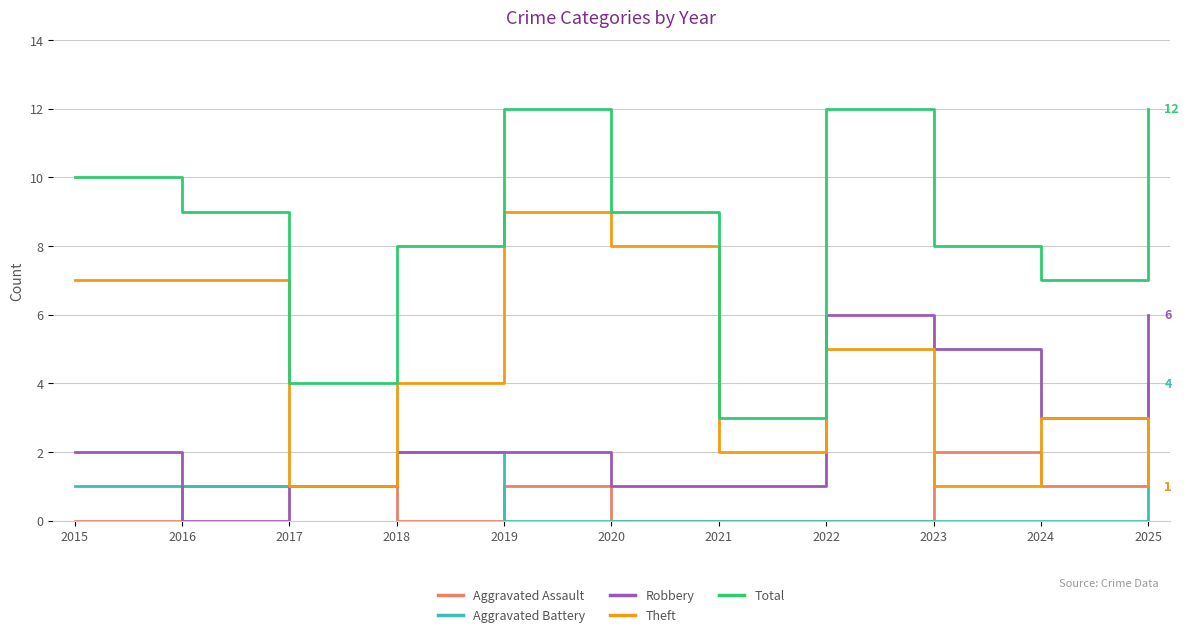

What is the greatest value displayed?

12